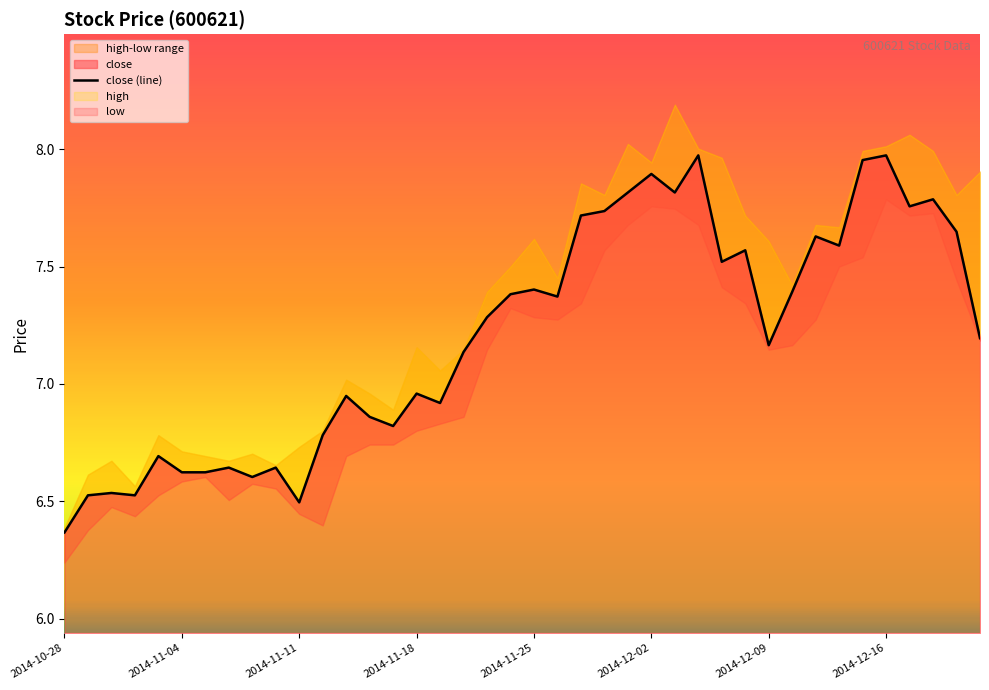

Does the chart display data point markers on the line(s)?

No